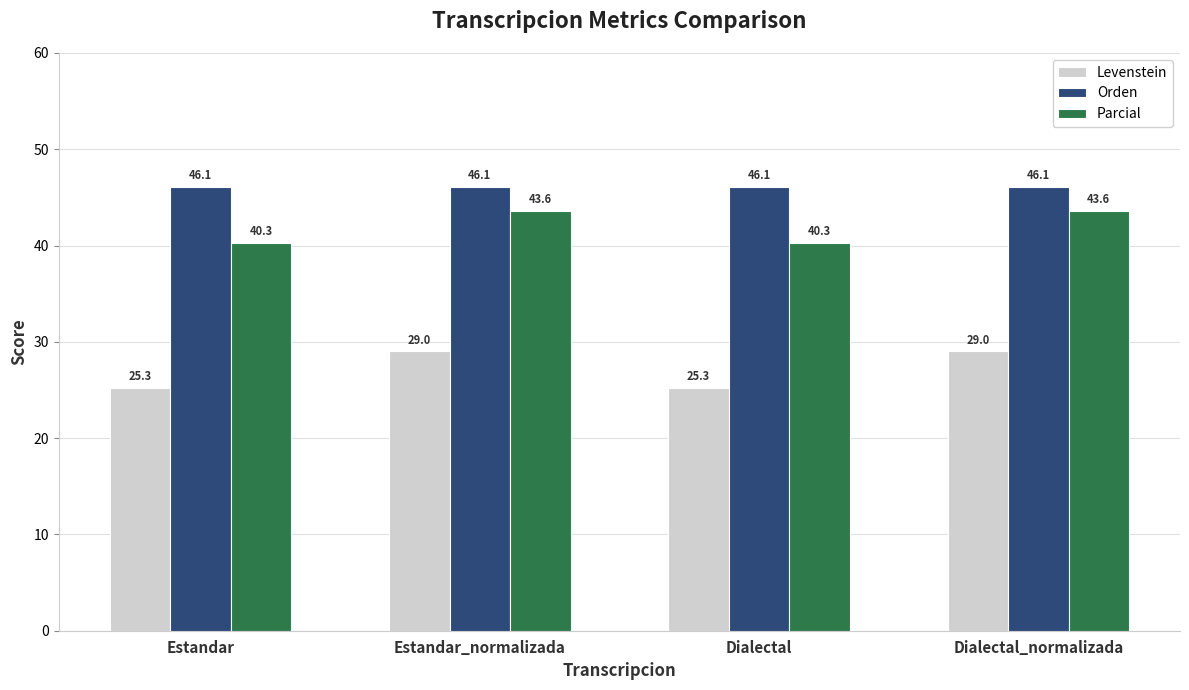

At Dialectal_normalizada, list the series in order from smallest to largest.

Levenstein, Parcial, Orden